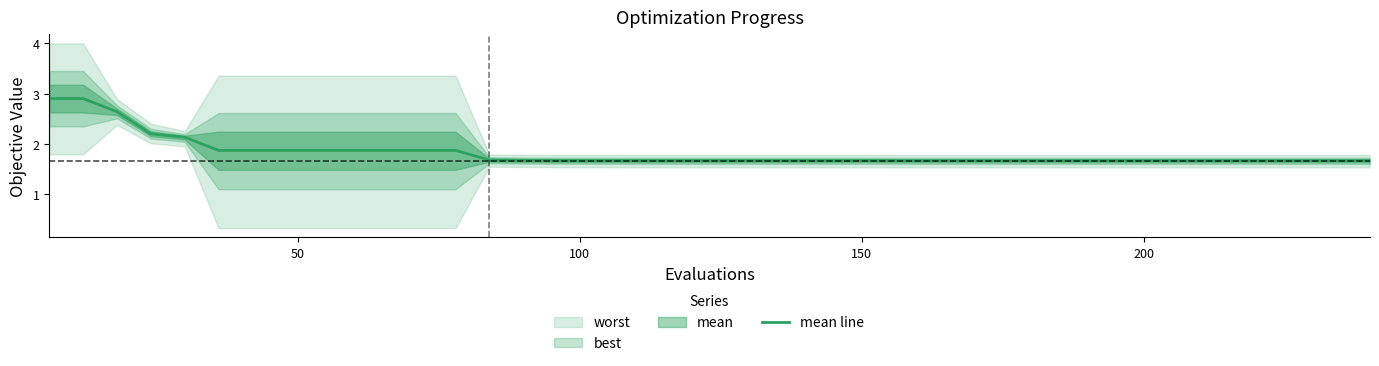

True or false: the data shows 1.2 at 20.

False